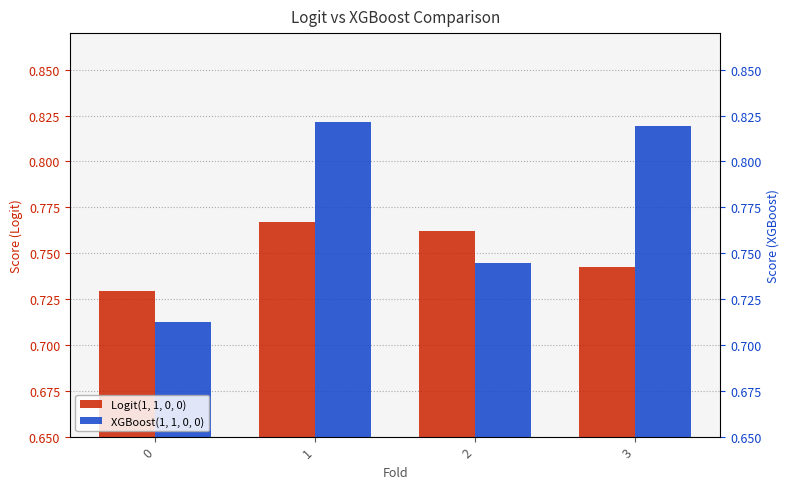

Is the value of XGBoost(1, 1, 0, 0) at 1 greater than the value of Logit(1, 1, 0, 0) at 3?

Yes